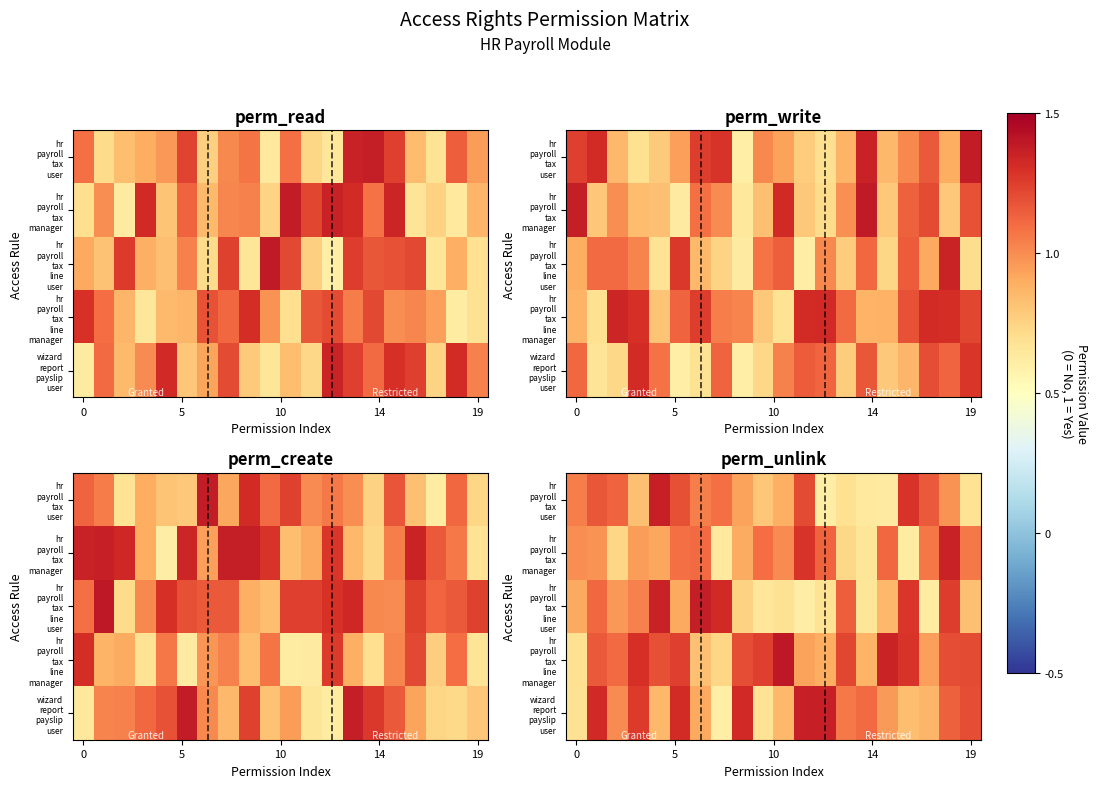

What is the maximum value shown in the chart?

1.4